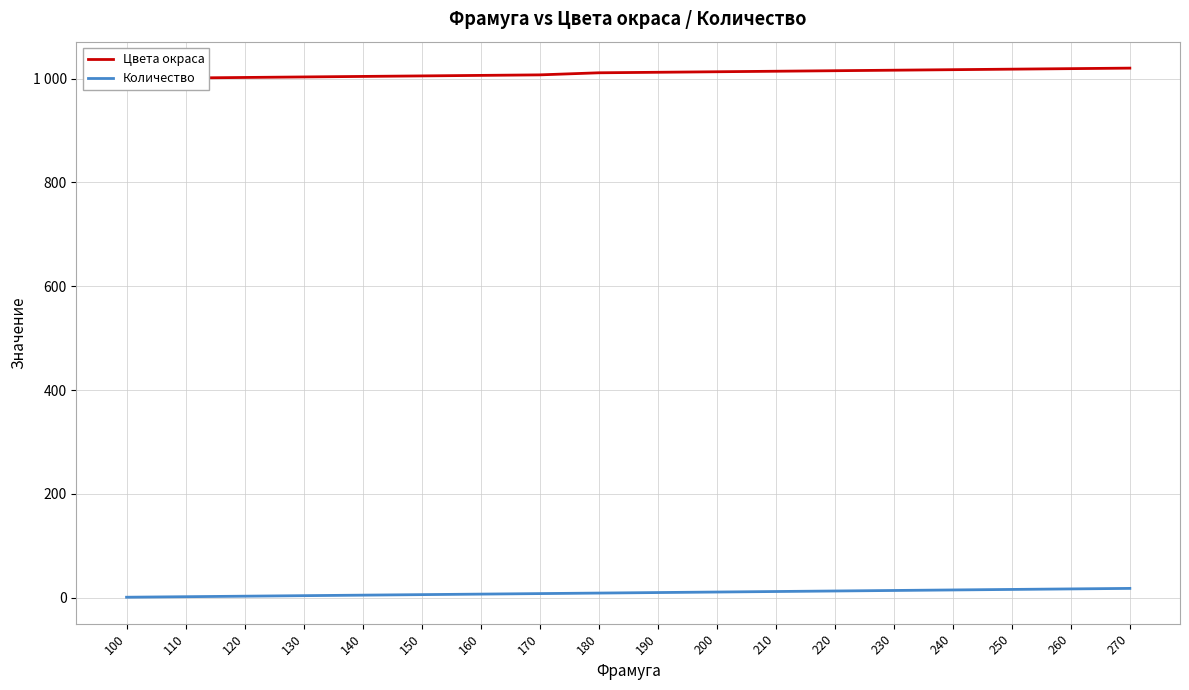

True or false: Количество and Цвета окраса intersect in this chart.

False